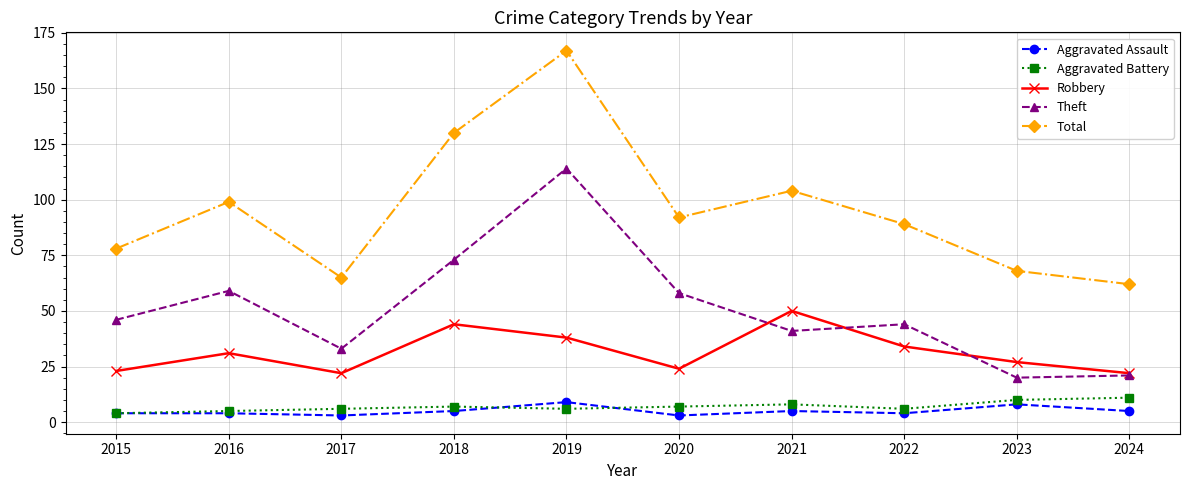

The value of Aggravated Assault at 2021 is 5. True or false?

True